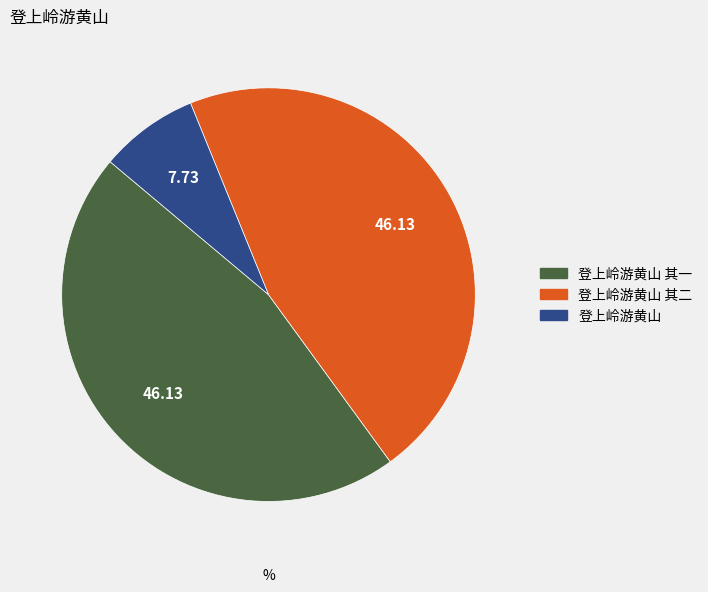

Is there a majority slice in this chart?

No